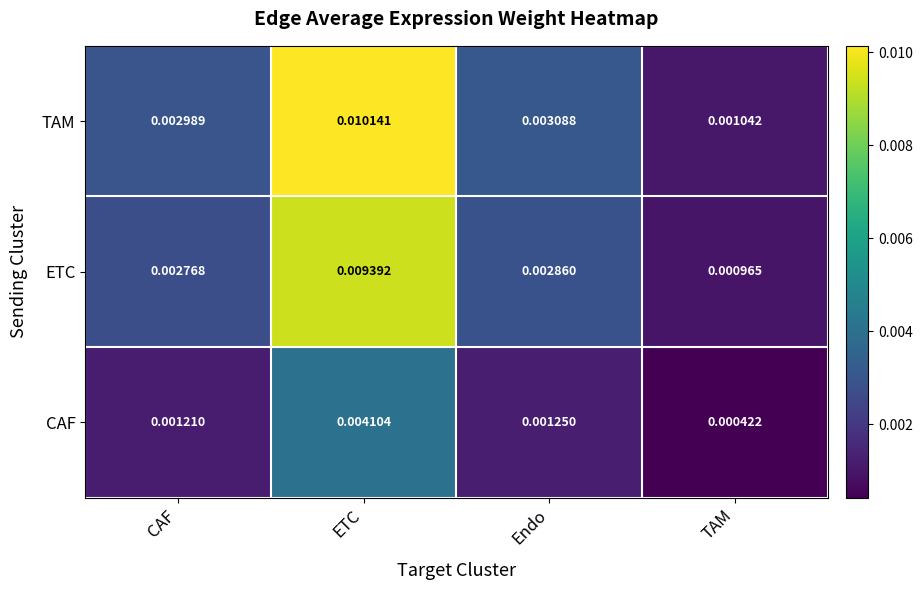

Is the value of ETC at ETC greater than the value of TAM at ETC?

No